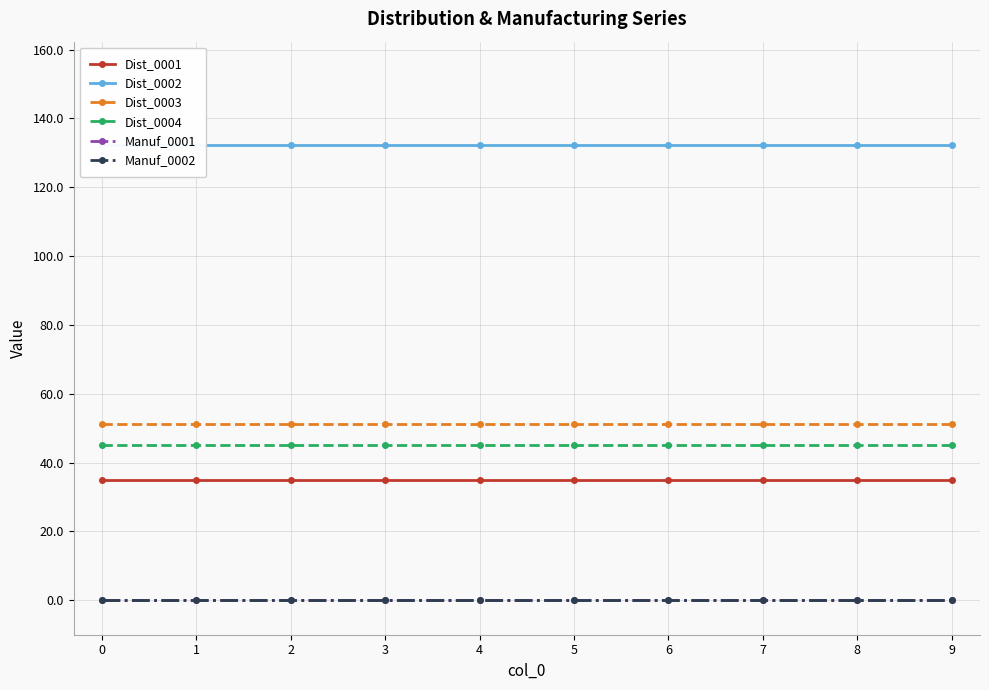

Between 4 and 8, which is larger?

4